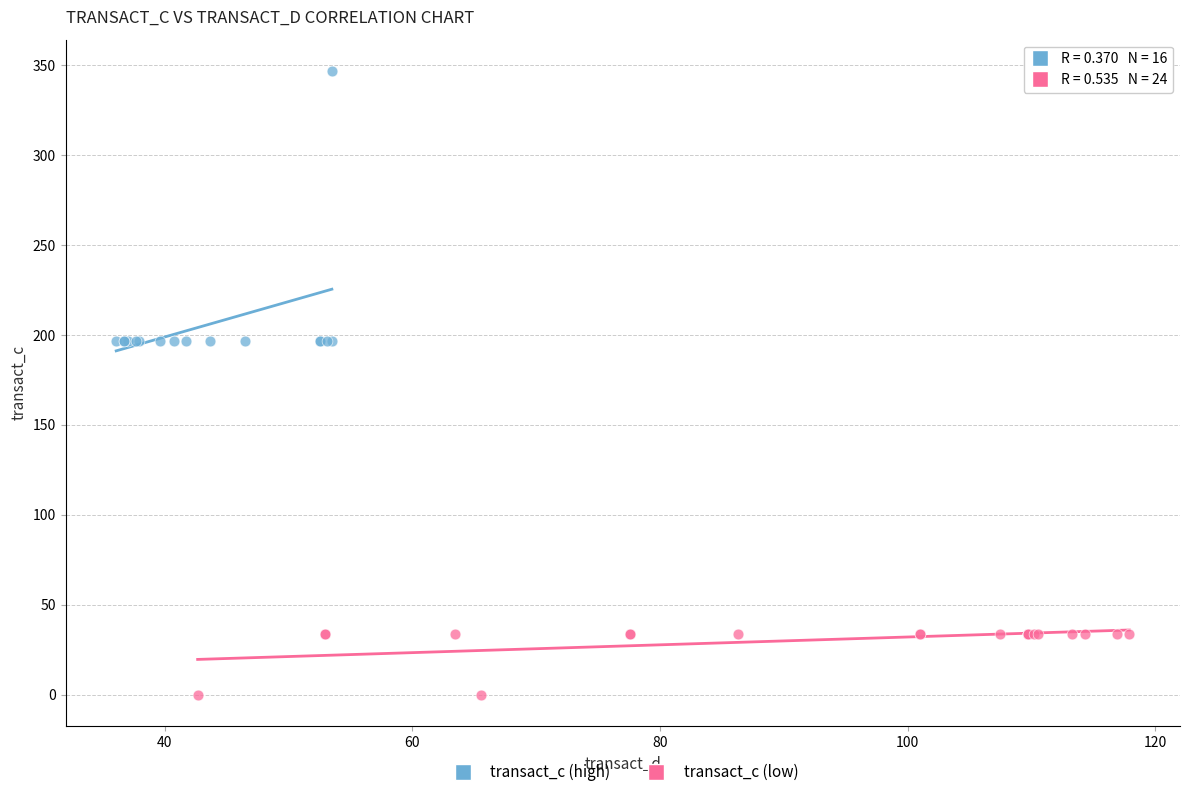

Which series has the largest Y range (max minus min)?

transact_c (high)